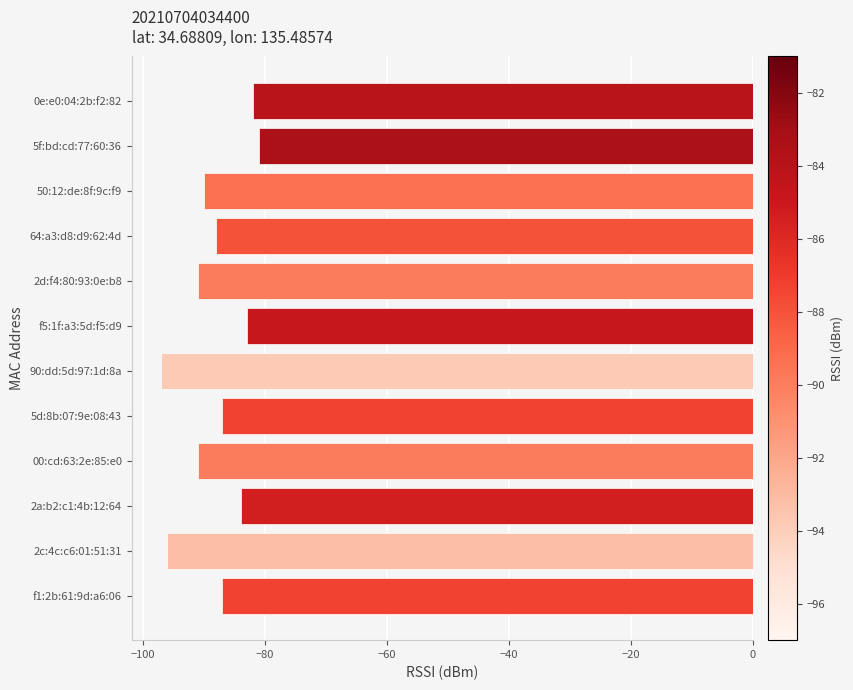

Which has a higher value, 50:12:de:8f:9c:f9 or 5d:8b:07:9e:08:43?

5d:8b:07:9e:08:43